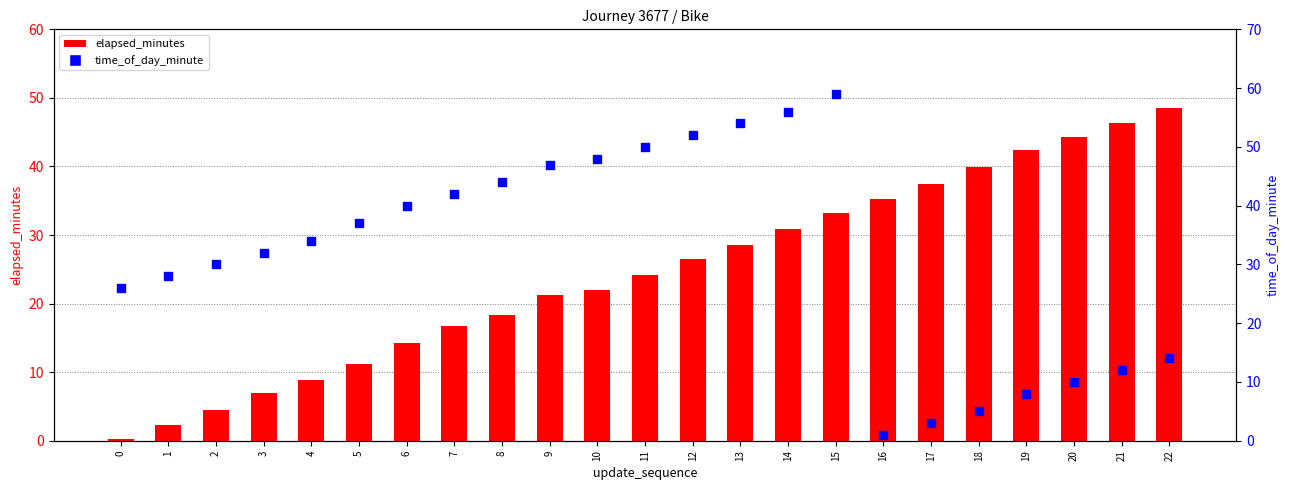

Which series has the largest Y range (max minus min)?

time_of_day_minute